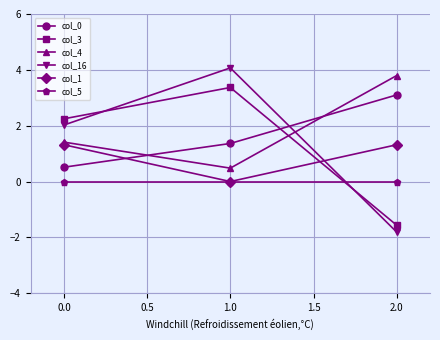

How many lines are shown in the chart?

6